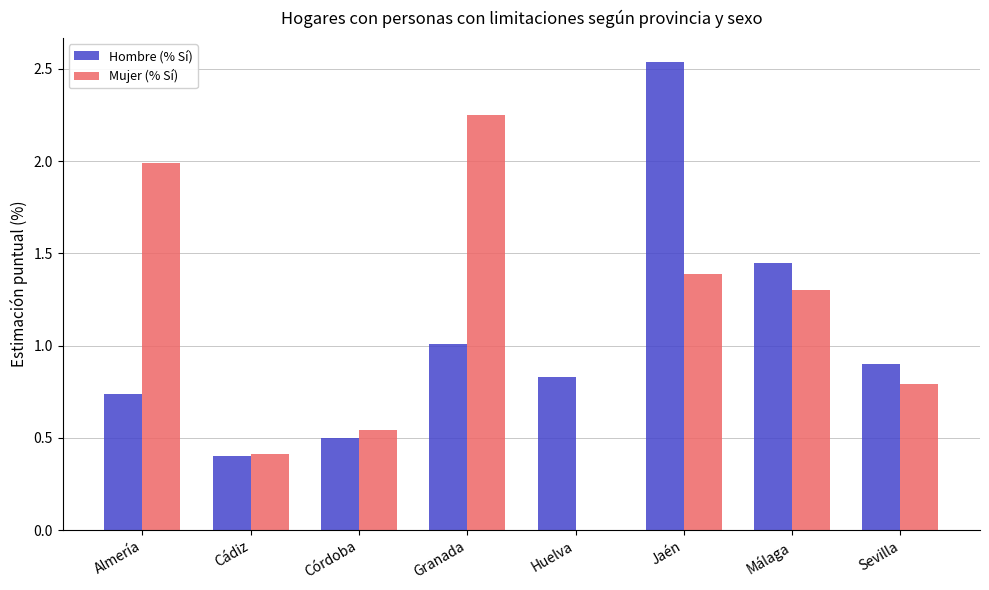

What is the total value across all series at Córdoba?

1.0